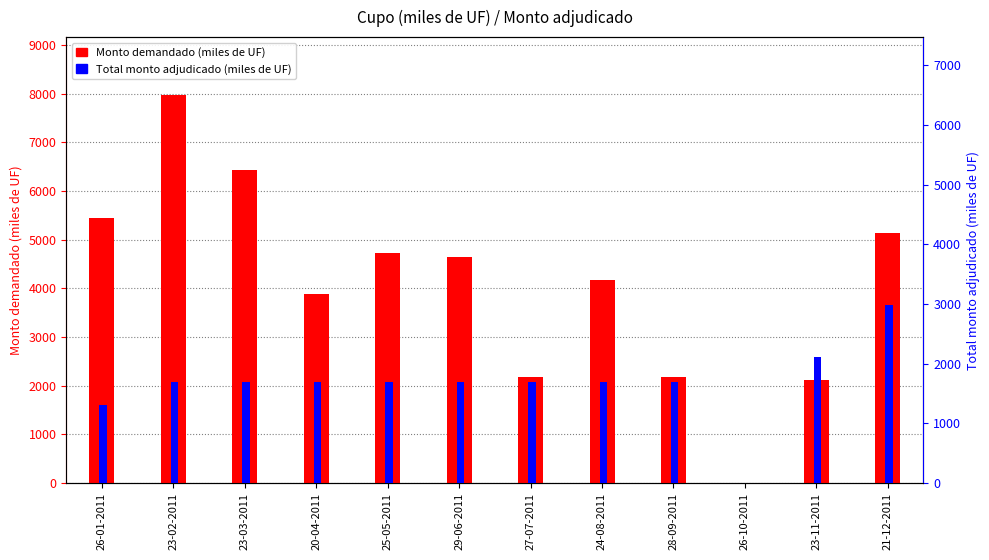

Is it true that Total monto adjudicado (miles de UF) equals 1300 at 26-01-2011?

True